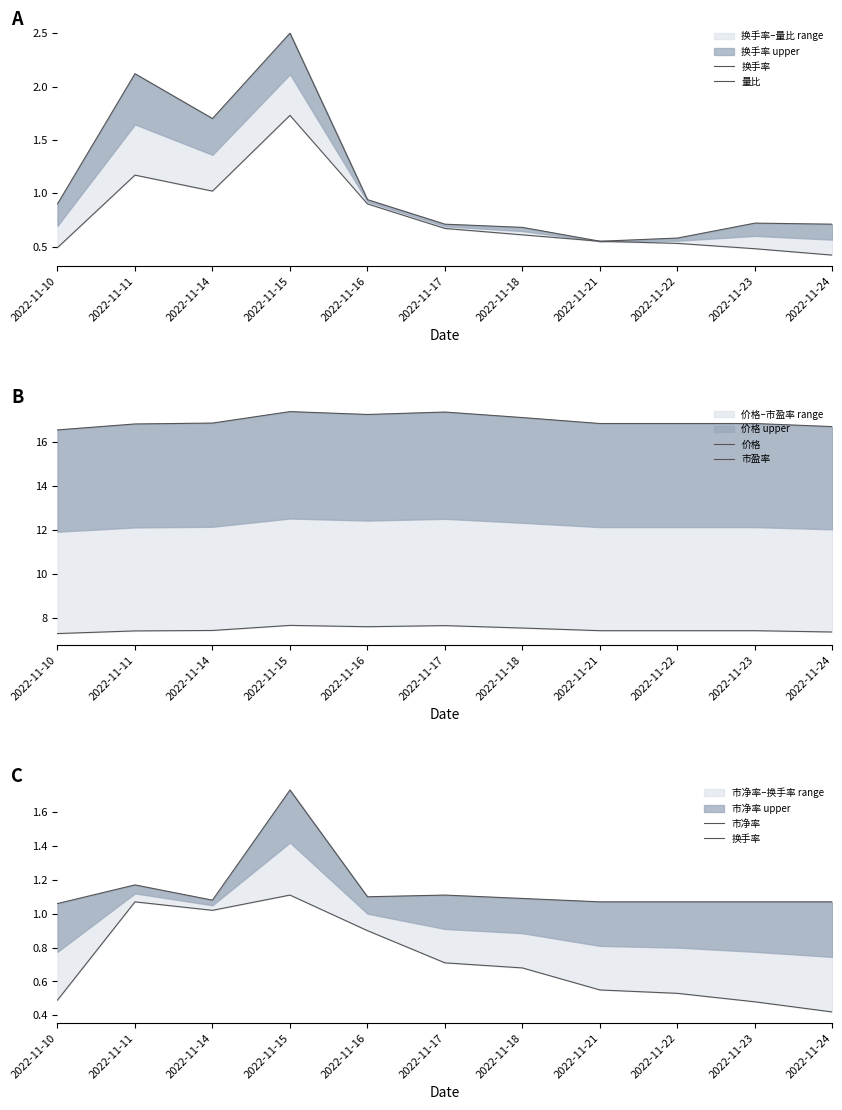

True or false: 价格 and 换手率 intersect in this chart.

False